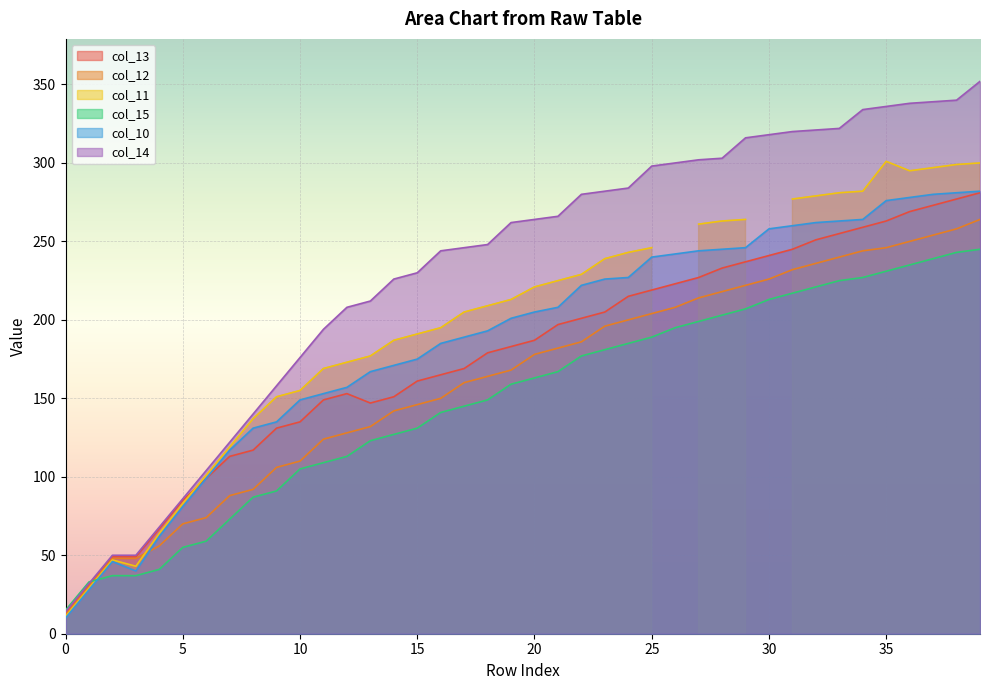

True or false: col_12 has a value of 226 at 30.

True